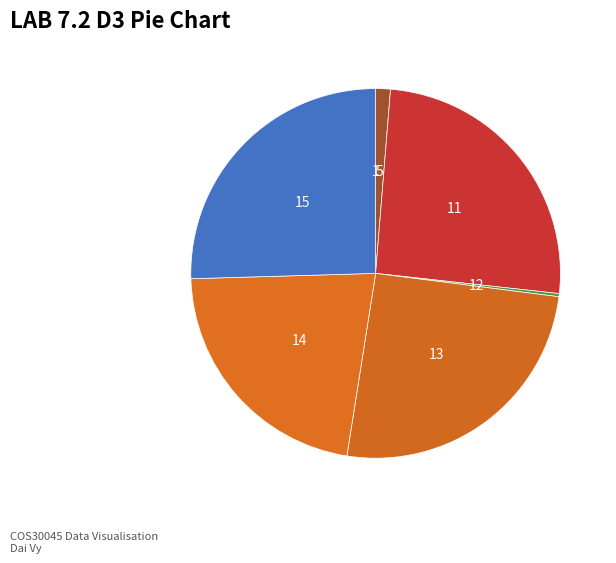

Is there a majority slice in this chart?

No